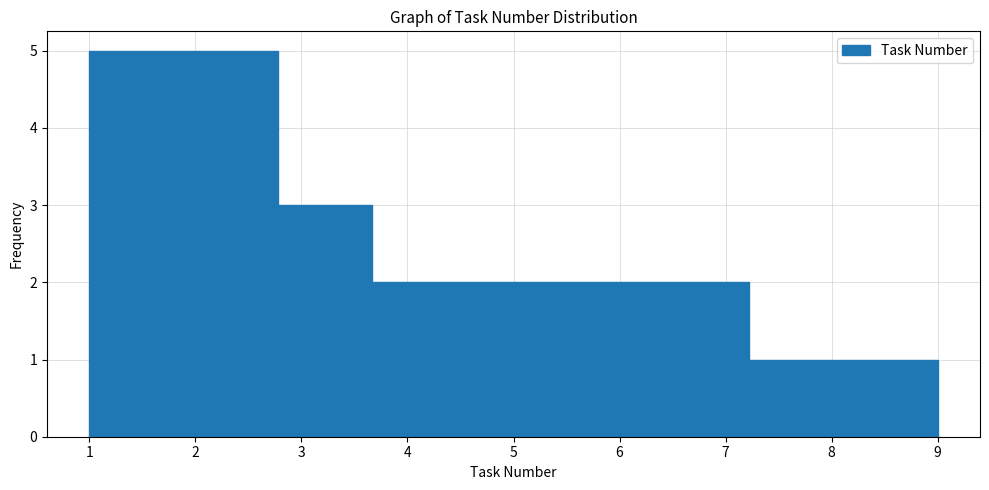

Reading left to right, list every bar in this chart as the range it spans on the x-axis followed by its height. Neither the bar edges nor the heights are printed on the chart, so give them approximately, as read against the axes.

1.0 to 1.9: 5
1.9 to 2.8: 5
2.8 to 3.7: 3
3.7 to 4.6: 2
4.6 to 5.4: 2
5.4 to 6.3: 2
6.3 to 7.2: 2
7.2 to 8.1: 1
8.1 to 9.0: 1